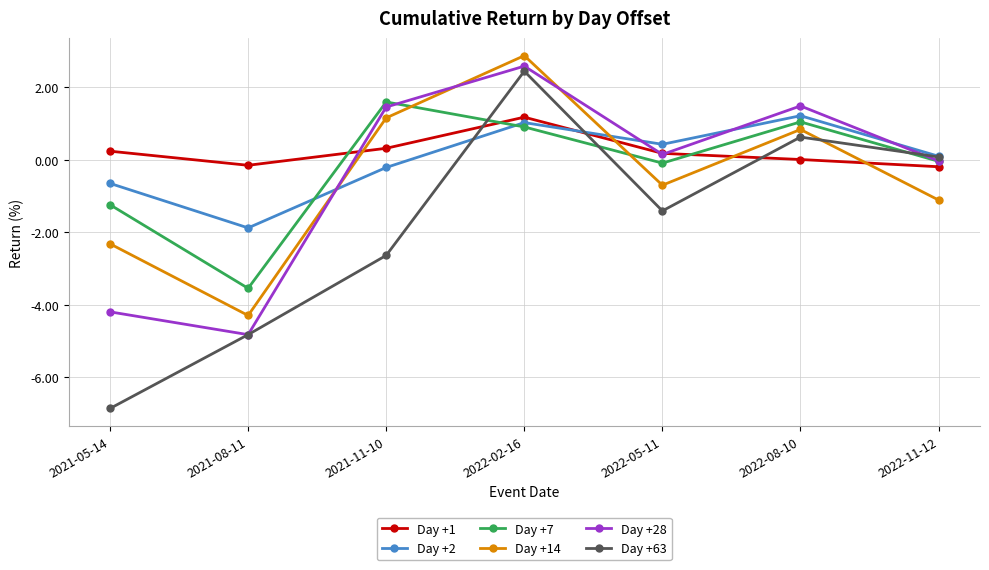

What is the difference between the highest and lowest values at 2021-05-14?

7.1